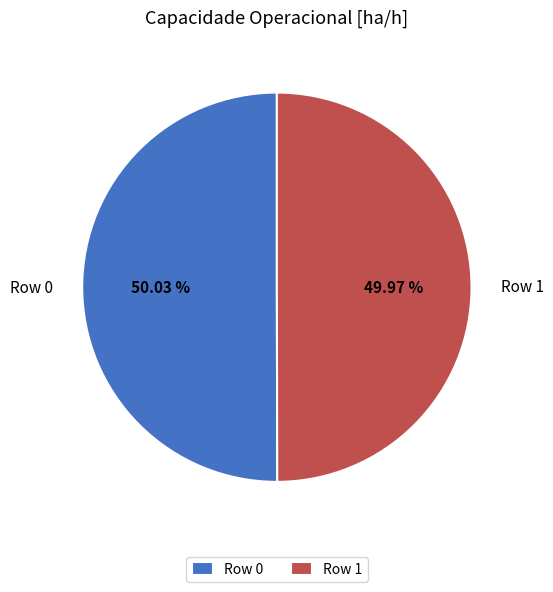

What is the ratio of the value at Row 0 to the value at Row 1?

1.0